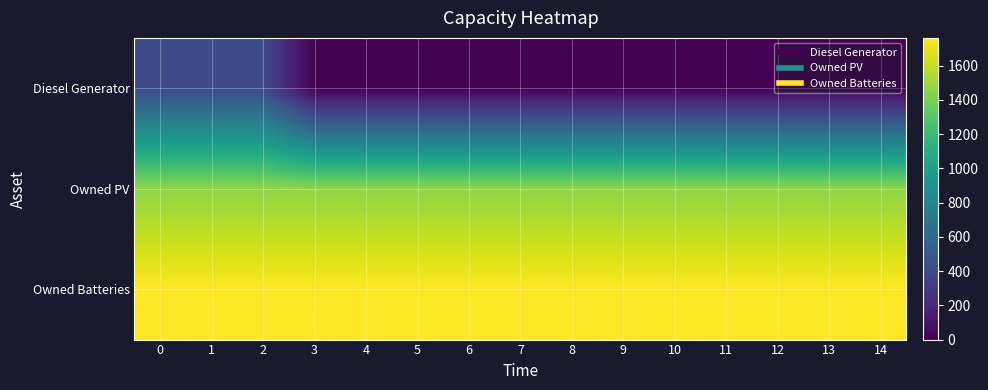

What is the total value across all series at 4?

3223